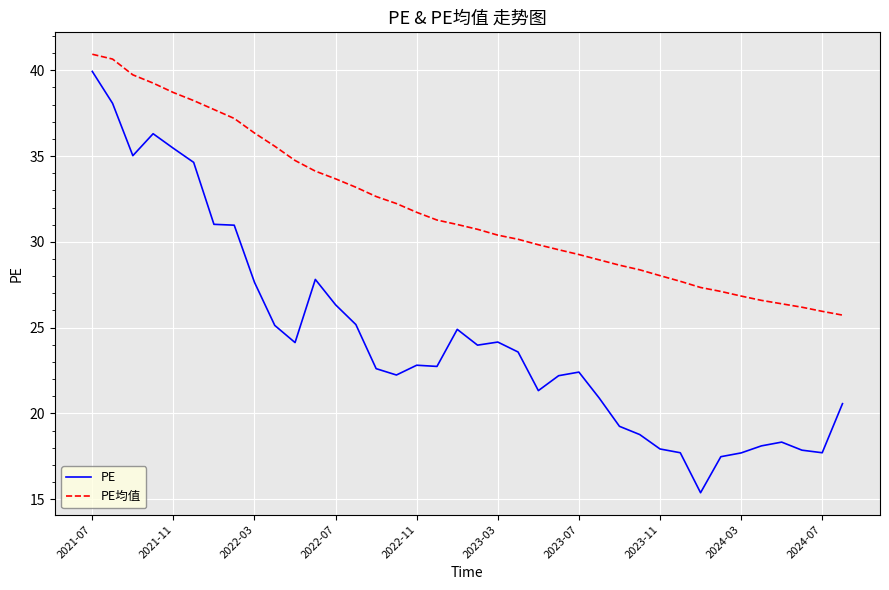

What is the maximum value for PE?

39.9